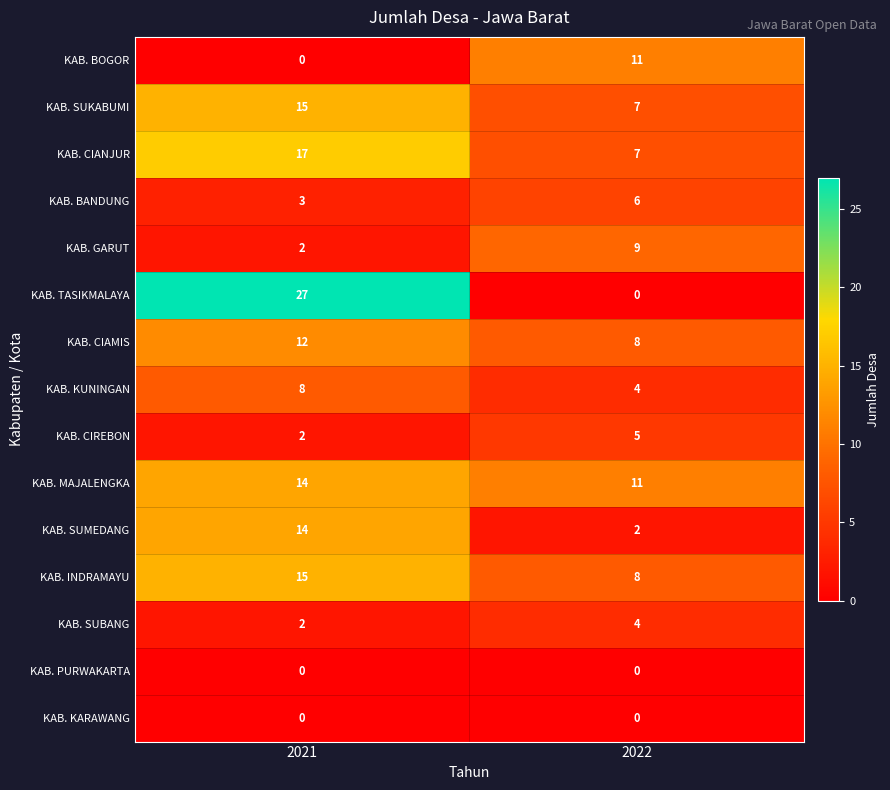

What is the approximate value of KAB. SUBANG at 2022?

4